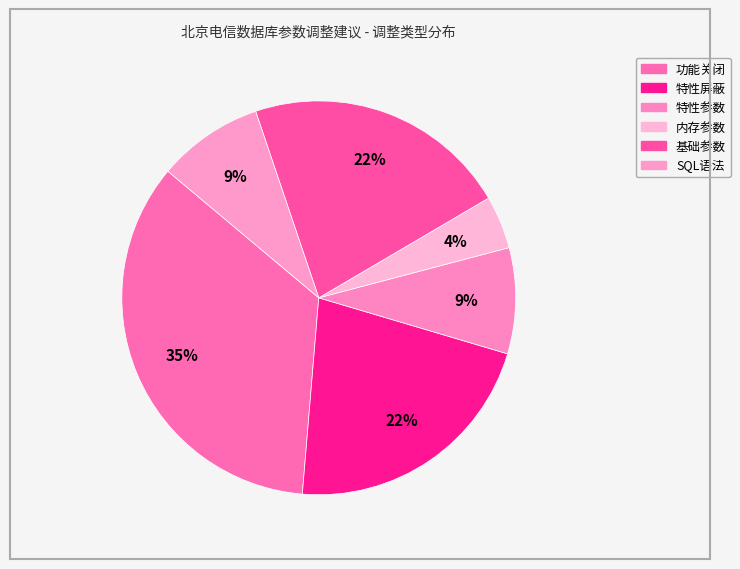

How many slices are in this pie chart?

6